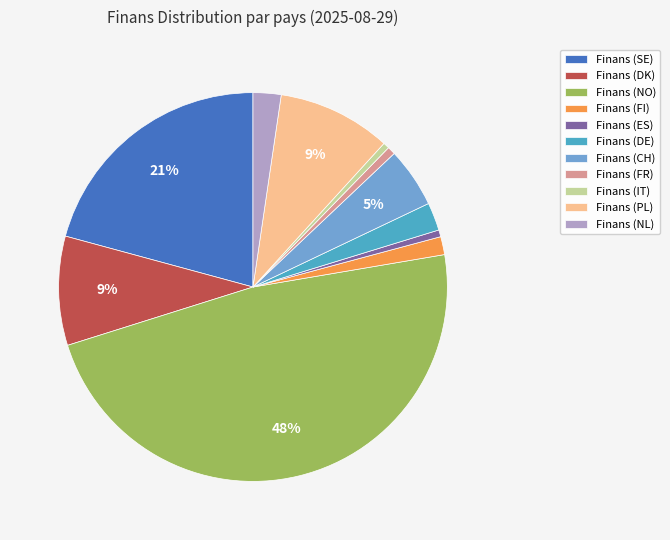

To the nearest percent, what percentage of the pie is Finans (SE)?

21%